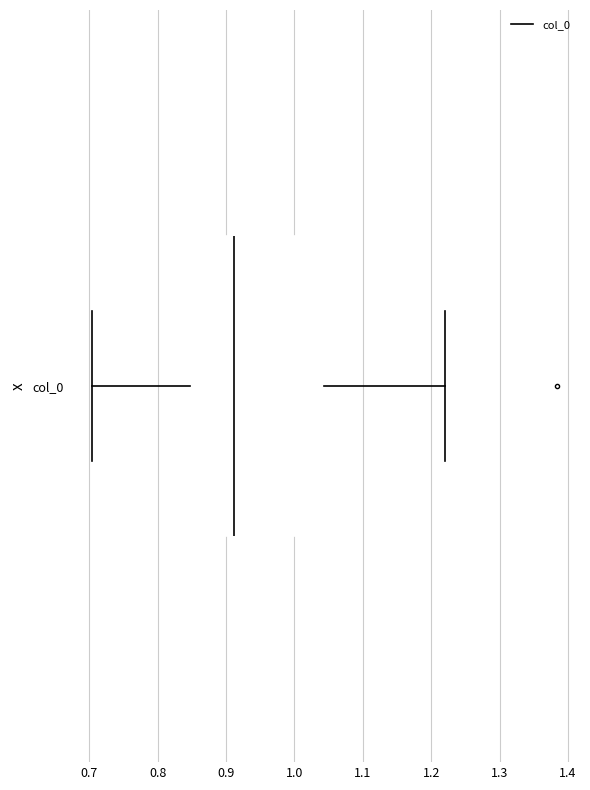

Read this box plot against the x-axis: the position of the median line, the range covered by the box, and the ends of both whiskers. The values are not printed on the chart, so give them approximately, as read against the axis.

median 0.91, box 0.85 to 1.04, whiskers 0.70 to 1.22